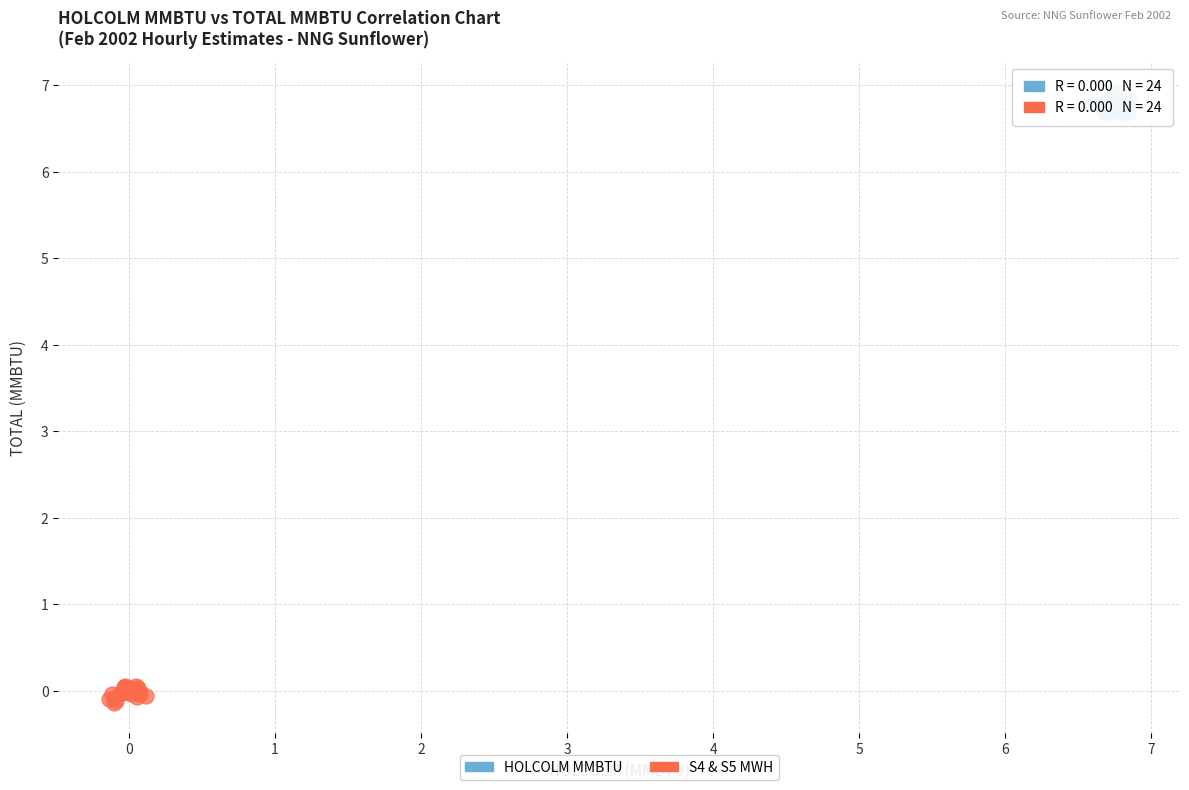

Which series contains the lowest Y value?

S4 & S5 MWH